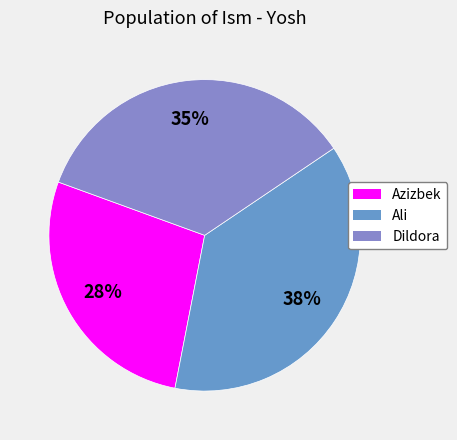

Rank the categories by value from highest to lowest.

Ali, Dildora, Azizbek